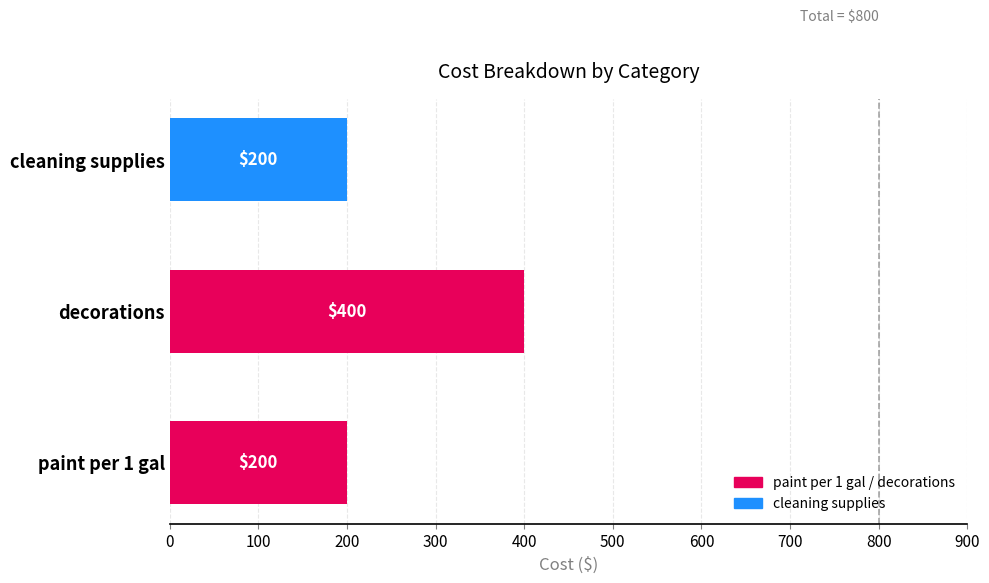

How many bars are there in total?

3